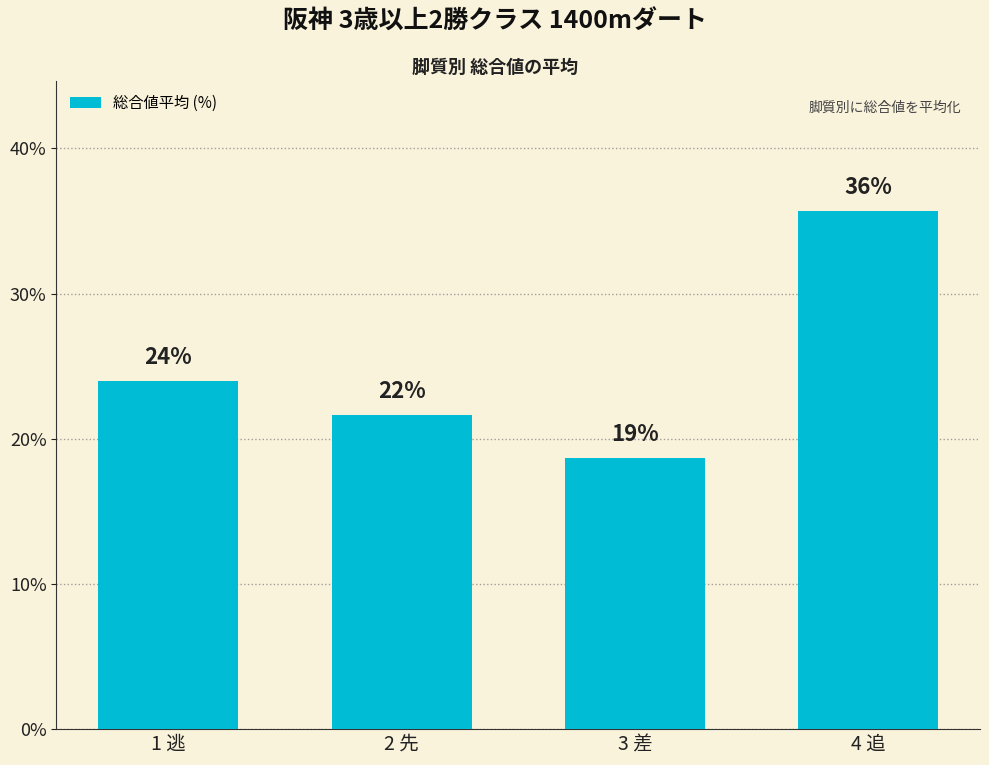

Read the value at 1 逃.

24.0